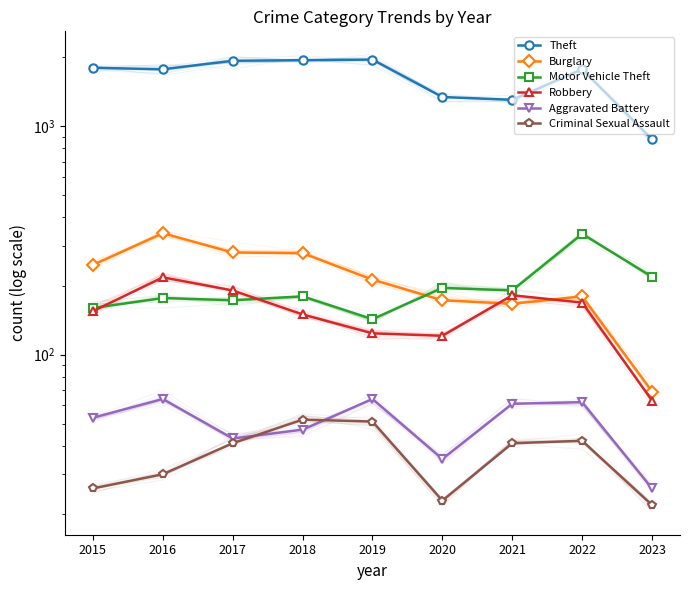

What value does the Criminal Sexual Assault series have at 2019, to the nearest 5?

50